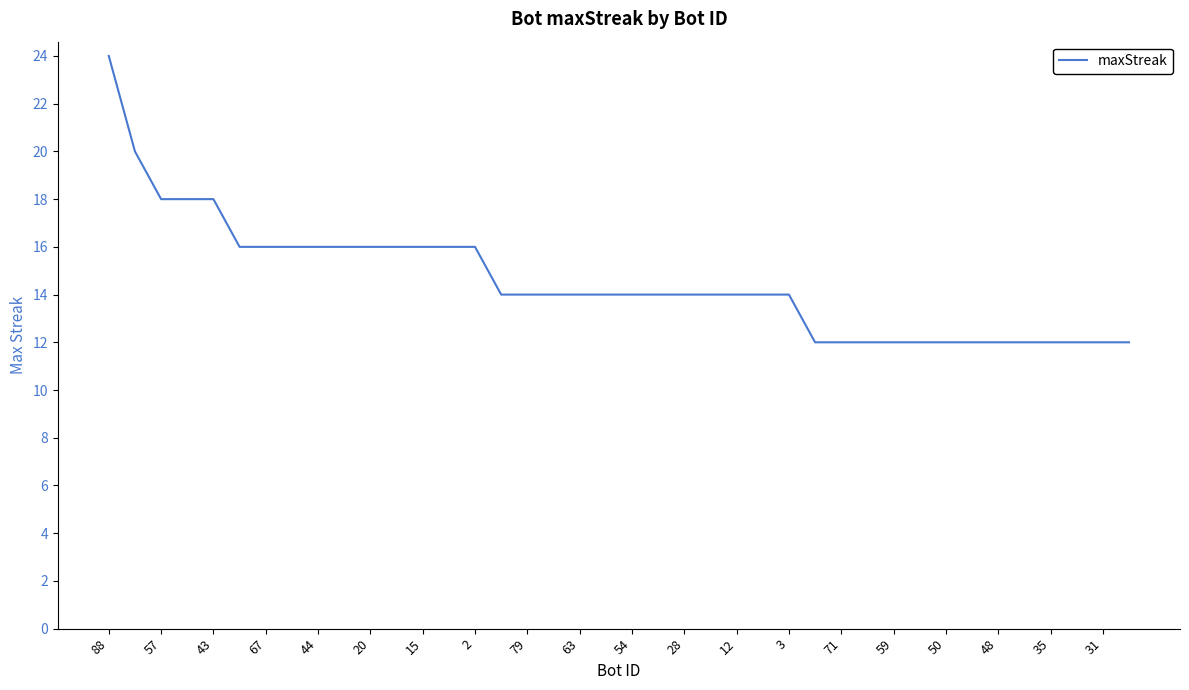

What is the maximum value shown in the chart?

24